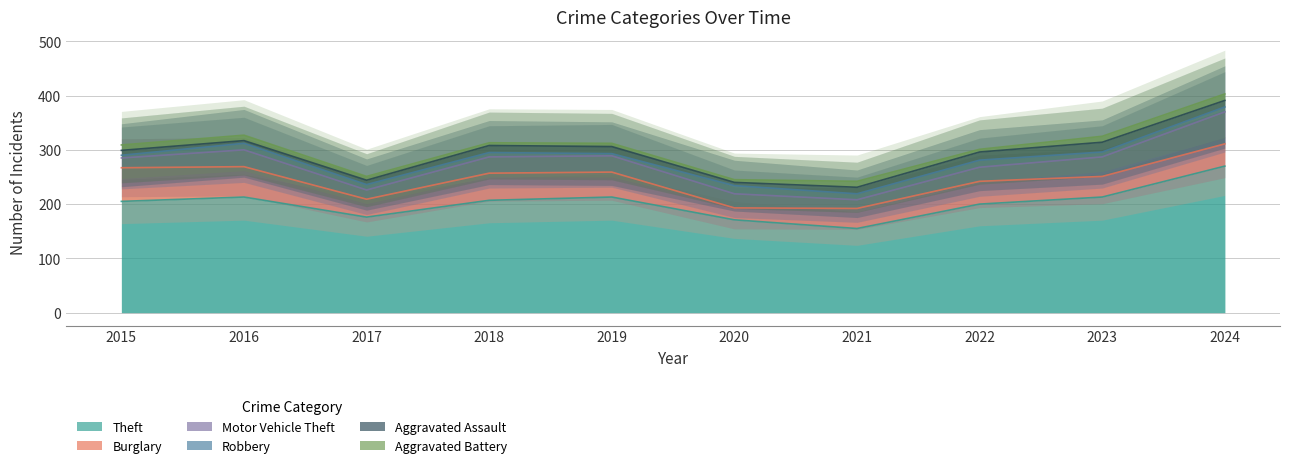

How many values in the Aggravated Battery series exceed 10?

3